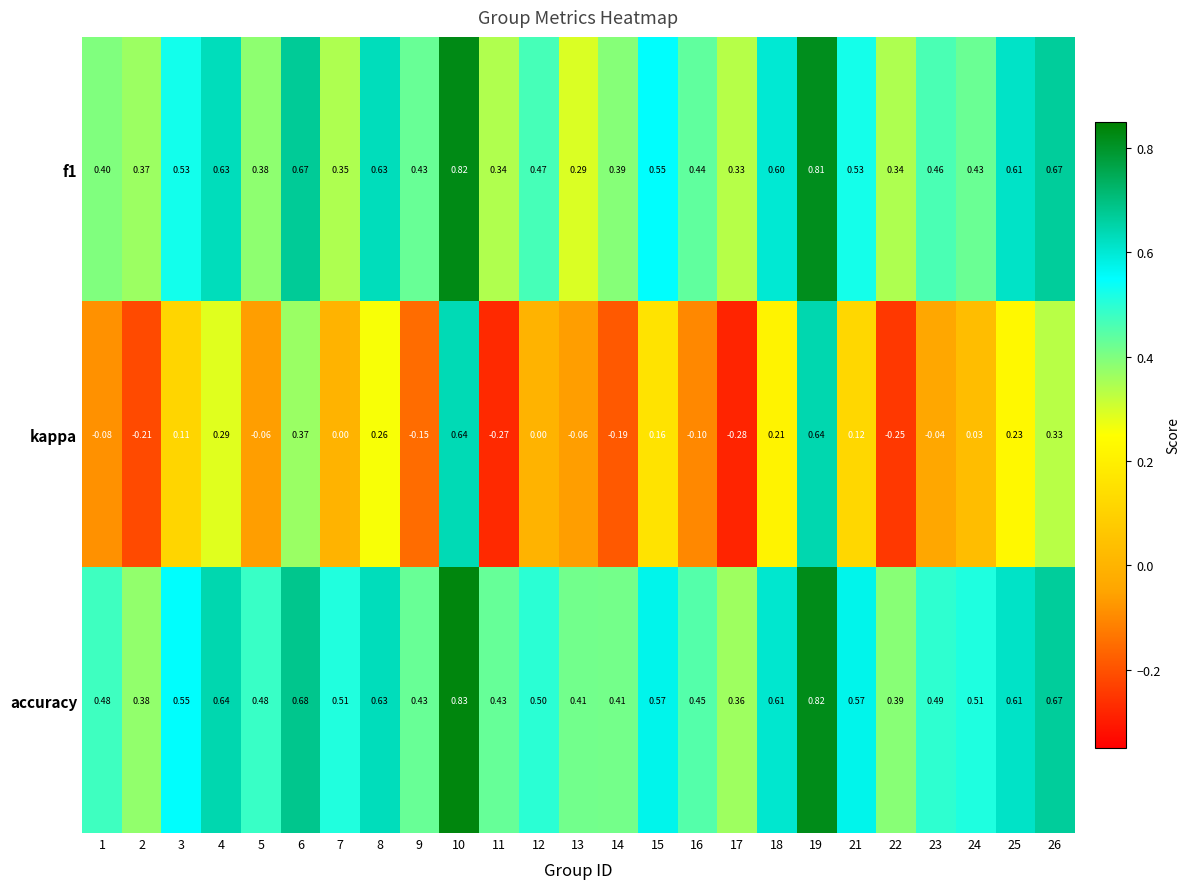

At how many categories does at least one series exceed 0?

25